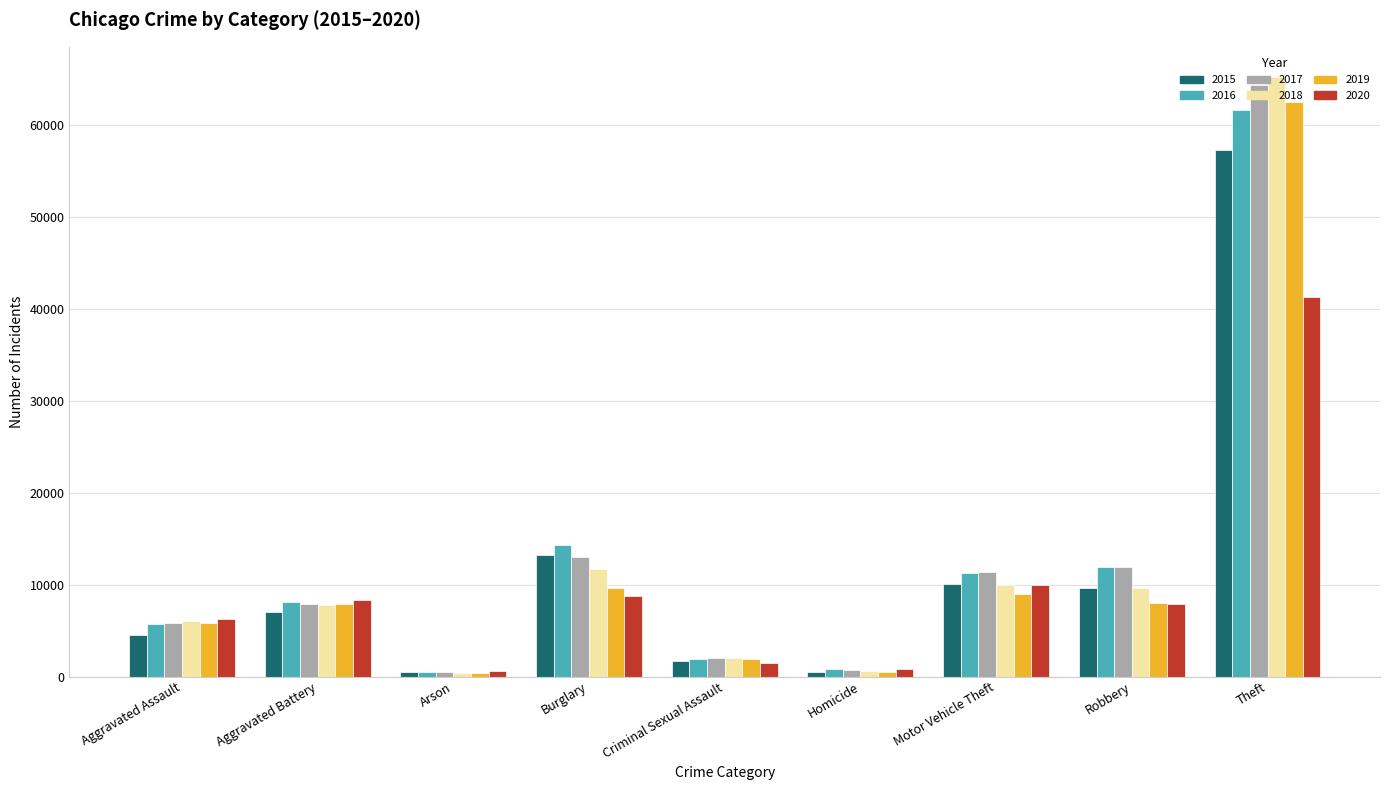

What is the difference between the maximum and minimum values in the 2017 series?

63942